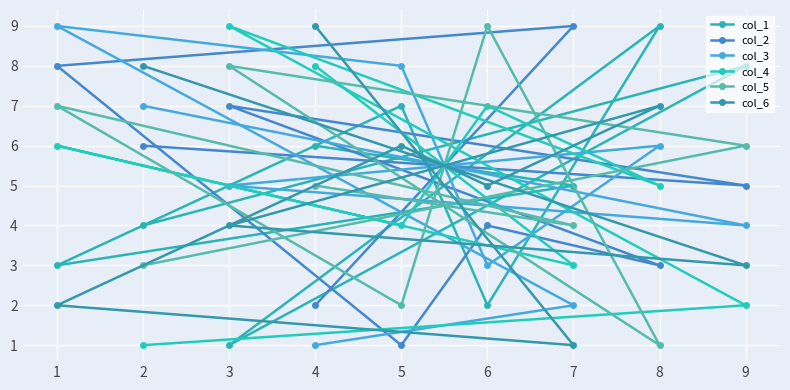

The col_3 series shows 4 at 8. True or false?

False